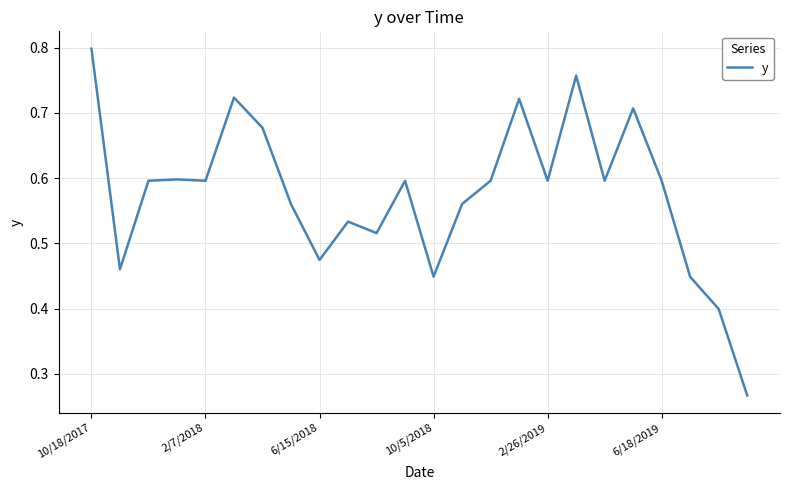

Does the chart display data point markers on the line(s)?

No